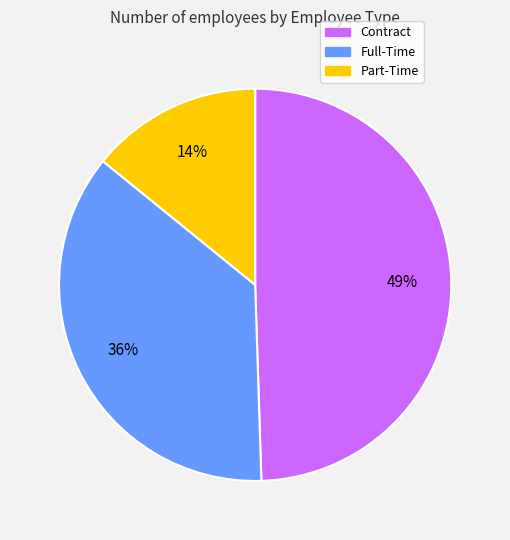

To the nearest percent, what is the average slice percentage?

33%